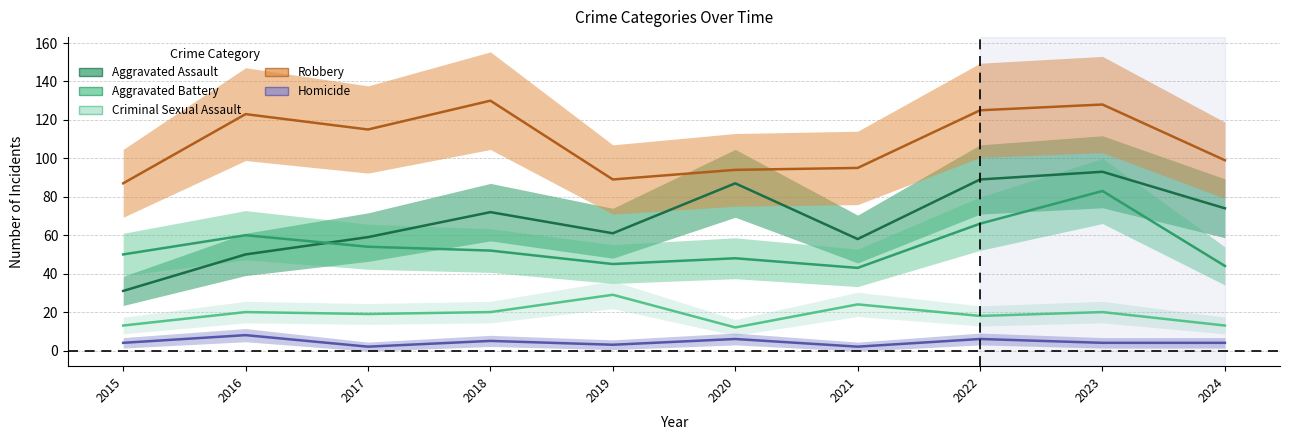

What is the smallest value displayed?

2